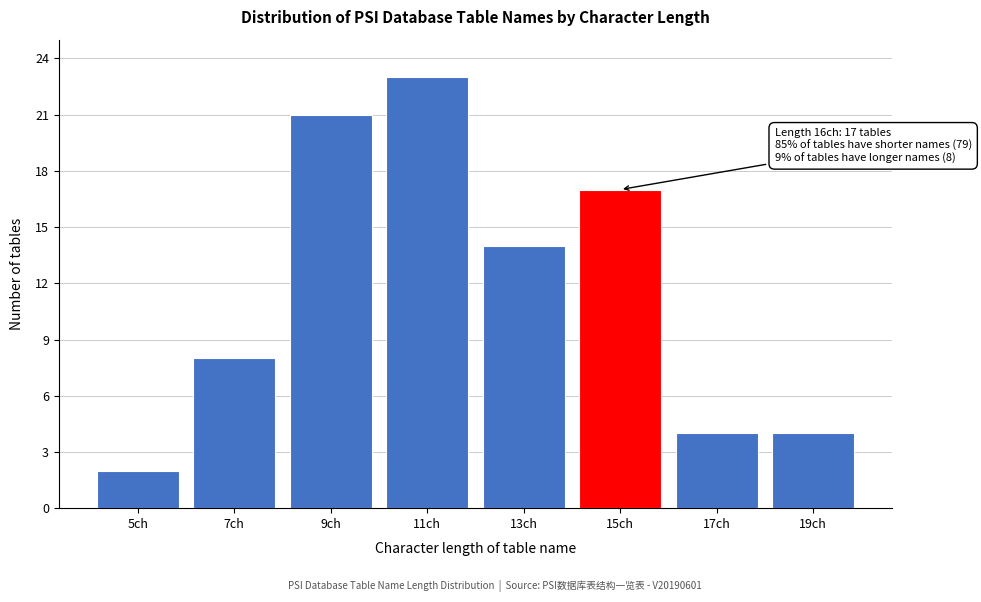

Reading right to left, transcribe all the data shown in this chart.

4	4	17	14	23	21	8	2